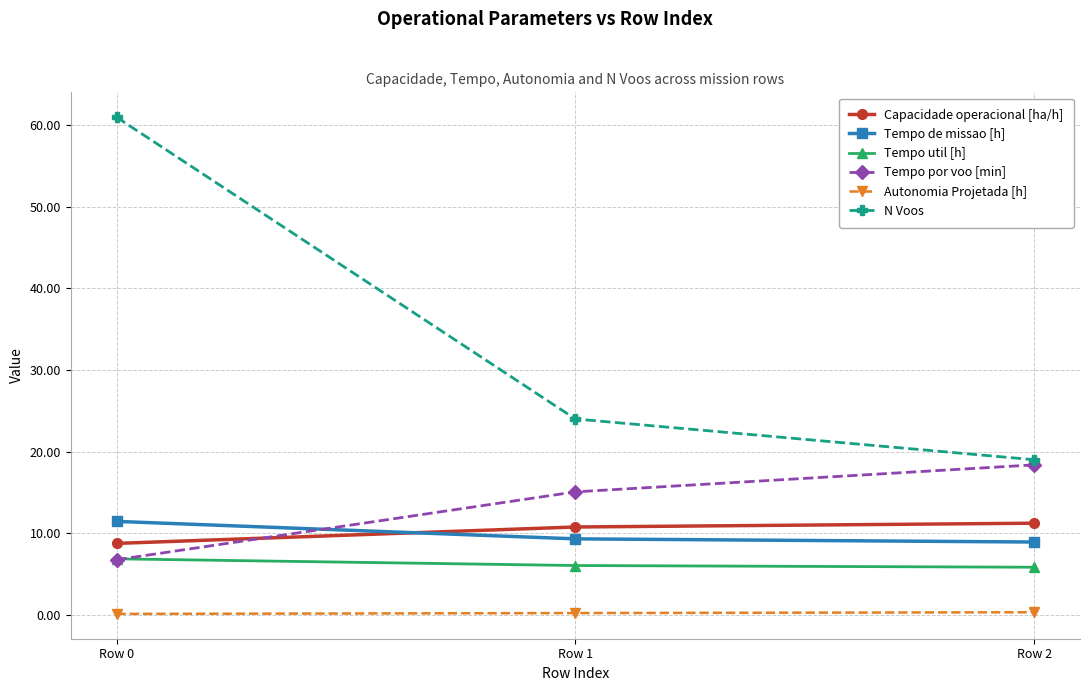

At Row 2, list the series in order from smallest to largest.

Autonomia Projetada [h], Tempo util [h], Tempo de missao [h], Capacidade operacional [ha/h], Tempo por voo [min], N Voos